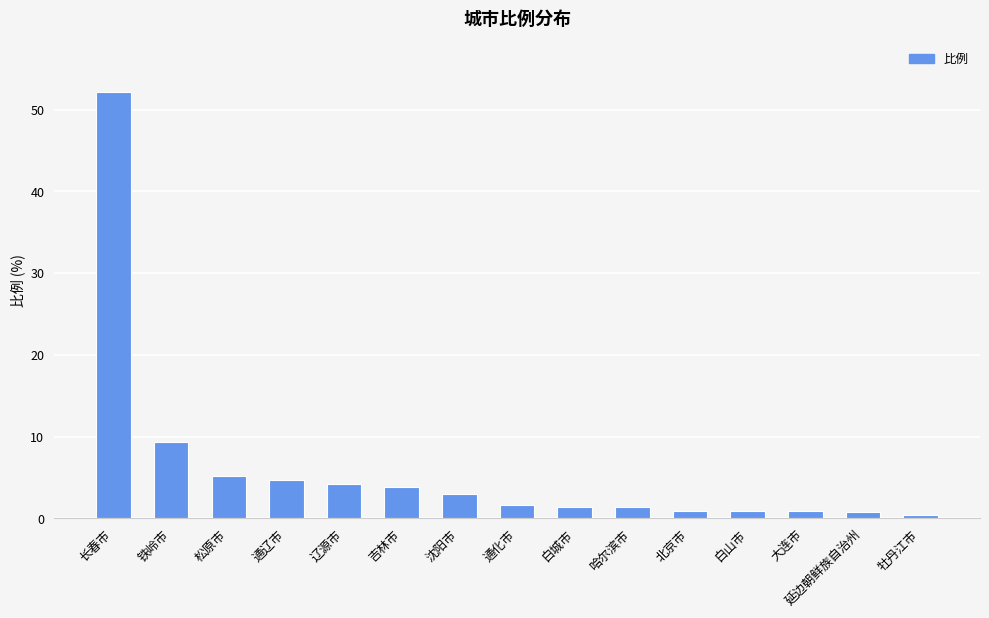

What is the value of the 10th bar from the left?

1.4